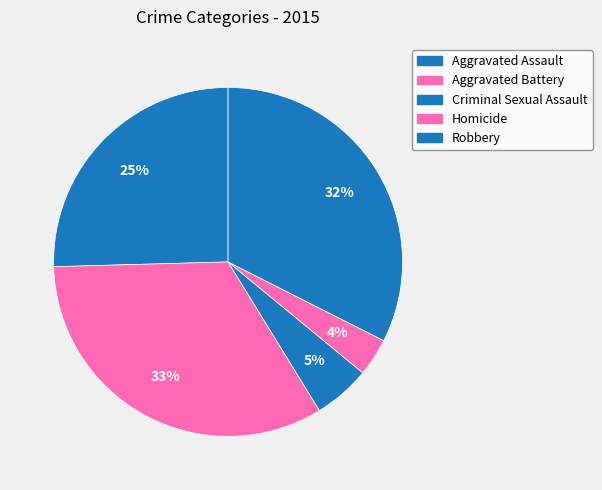

How many slices are in this pie chart?

5